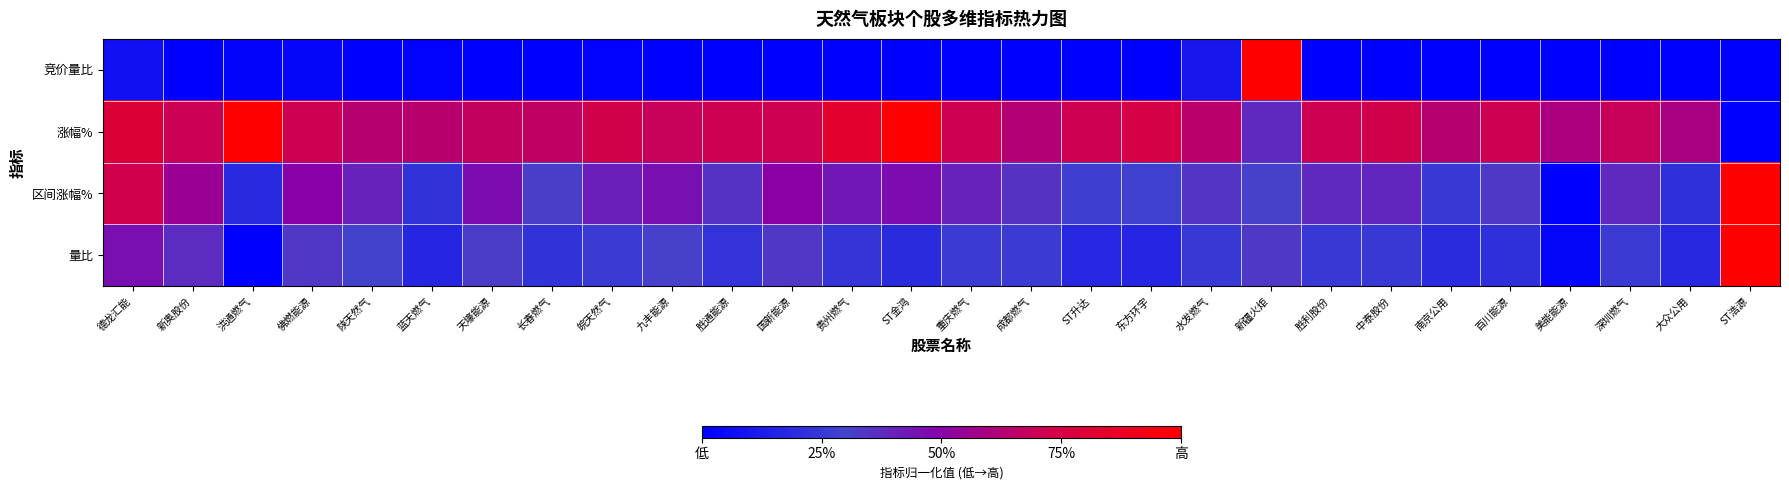

What is the difference between the highest and lowest values at 胜利股份?

0.7